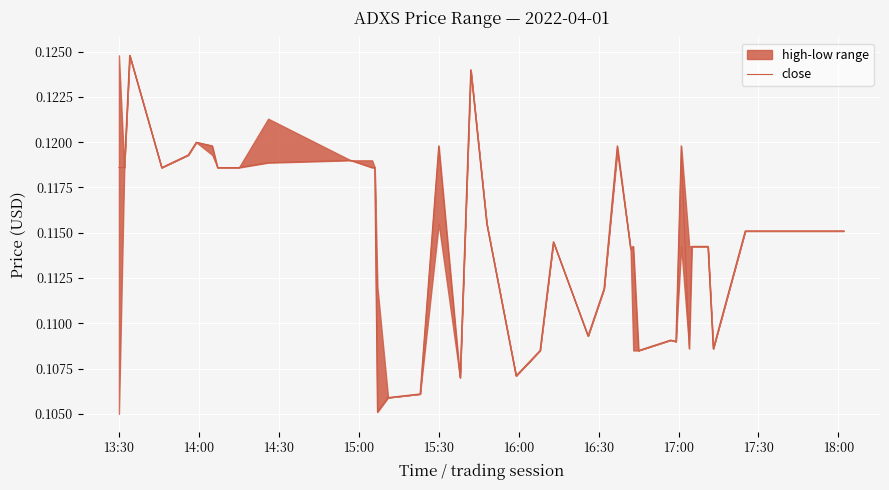

Reading left to right, list all the values displayed in this chart.

0.1	0.1	0.1	0.1	0.1	0.1	0.1	0.1	0.1	0.1	0.1	0.1	0.1	0.1	0.1	0.1	0.1	0.1	0.1	0.1	0.1	0.1	0.1	0.1	0.1	0.1	0.1	0.1	0.1	0.1	0.1	0.1	0.1	0.1	0.1	0.1	0.1	0.1	0.1	0.1